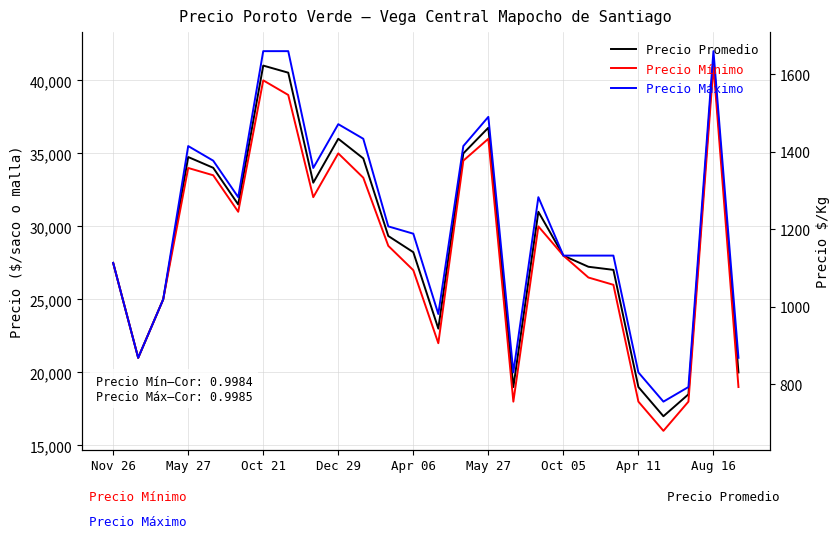

Rank the series by their maximum value, from highest to lowest.

Precio Máximo, Precio Promedio, Precio Mínimo, Precio promedio / 25 kg